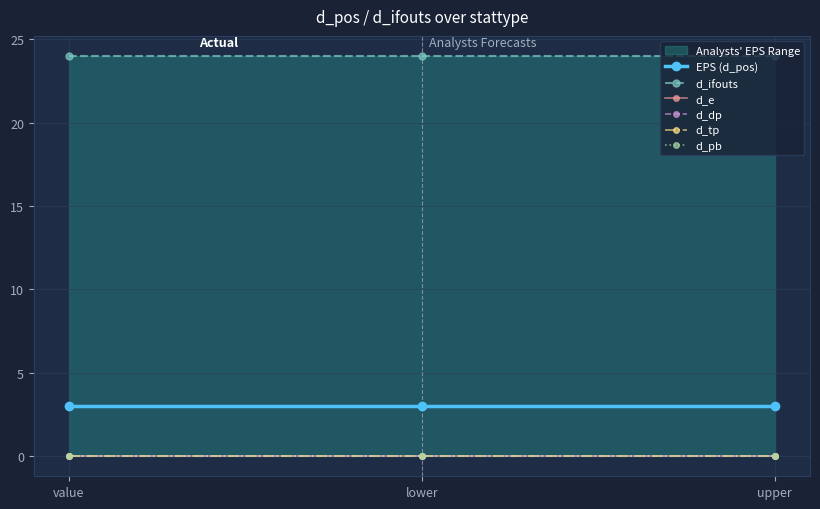

Reading left to right, transcribe all the data shown in this chart.

EPS (d_pos): value=3	lower=3	upper=3
d_ifouts: value=24	lower=24	upper=24
d_e: value=0	lower=0	upper=0
d_dp: value=0	lower=0	upper=0
d_tp: value=0	lower=0	upper=0
d_pb: value=0	lower=0	upper=0